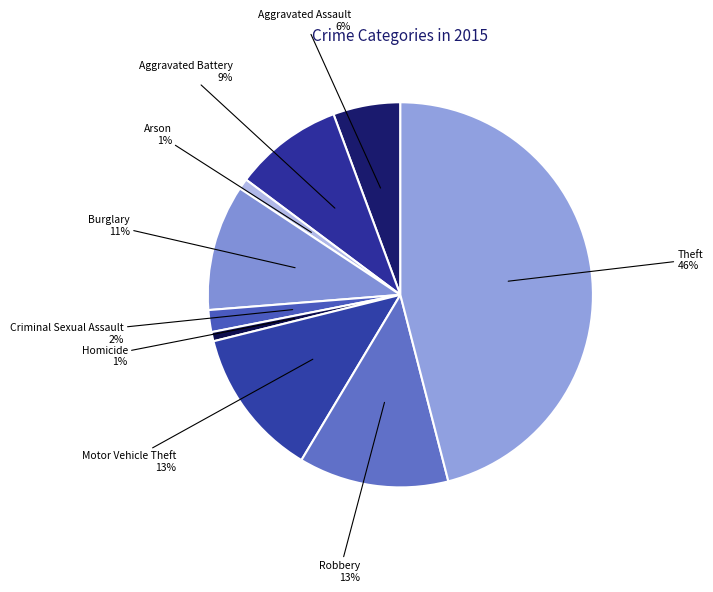

To the nearest percent, what is the difference between the largest and smallest slice percentages?

45%